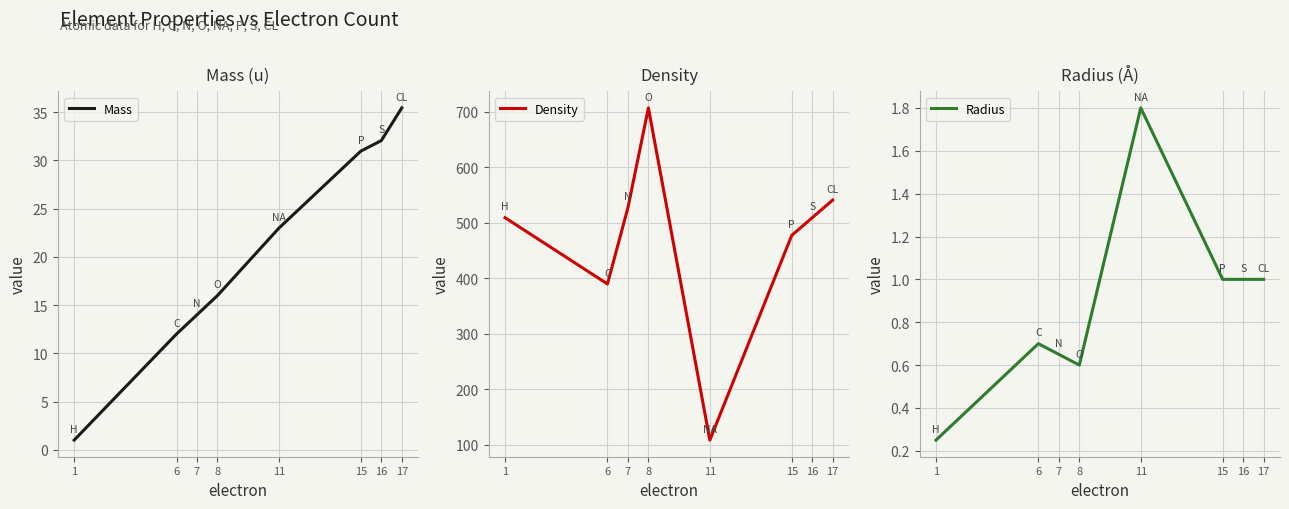

True or false: Density has a value of 108.1 at 11.

True